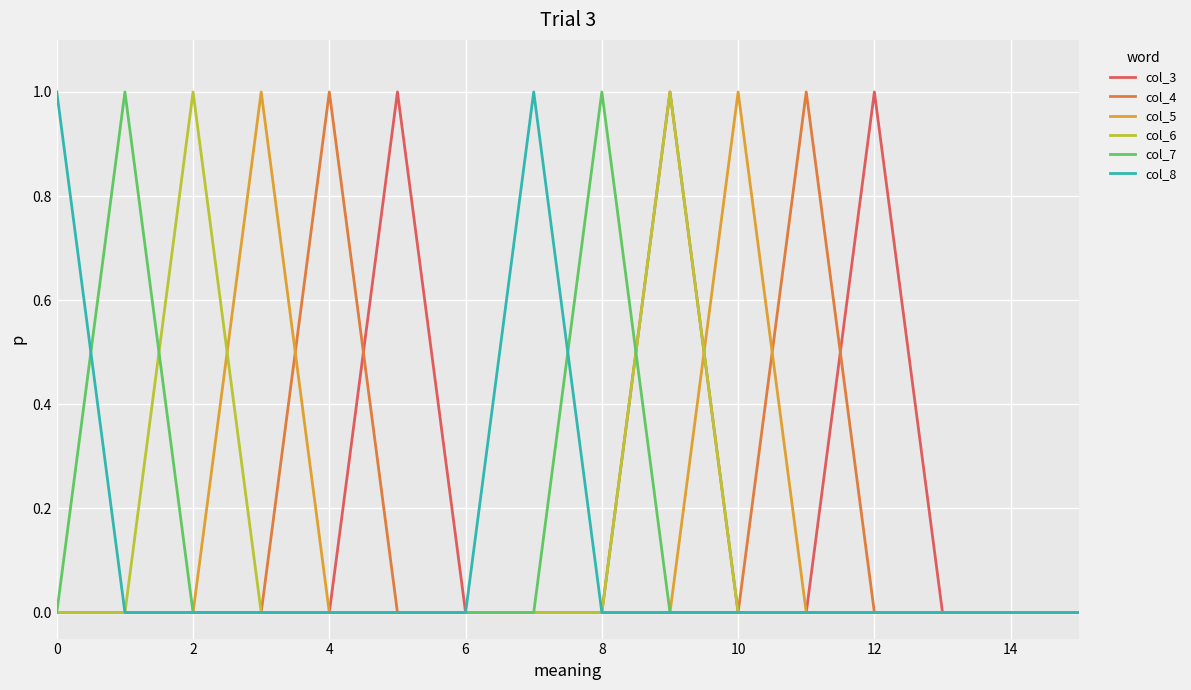

How many lines are shown in the chart?

6